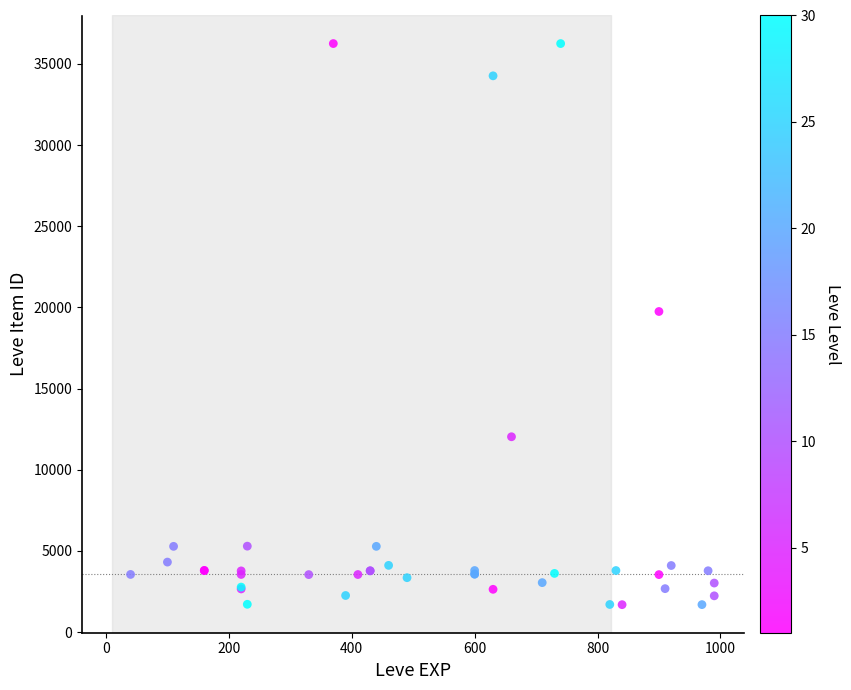

What Y value in the scatter plot is closest to 18967?

19744